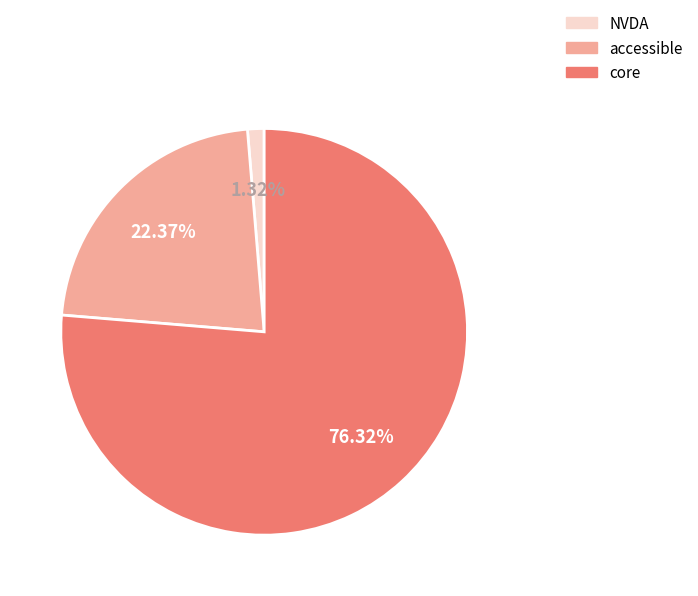

Is it true that NVDA is 1% of the pie?

True